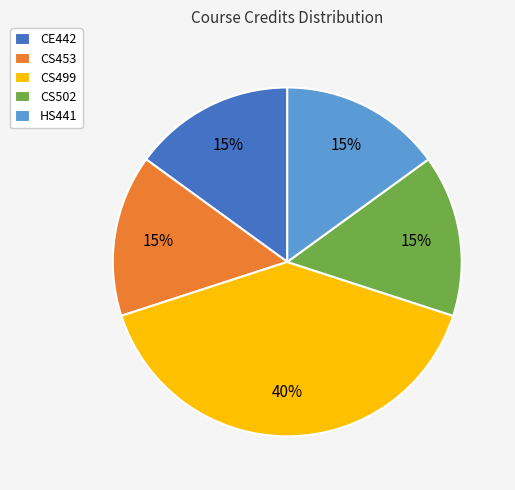

Count the number of slices in the pie.

5